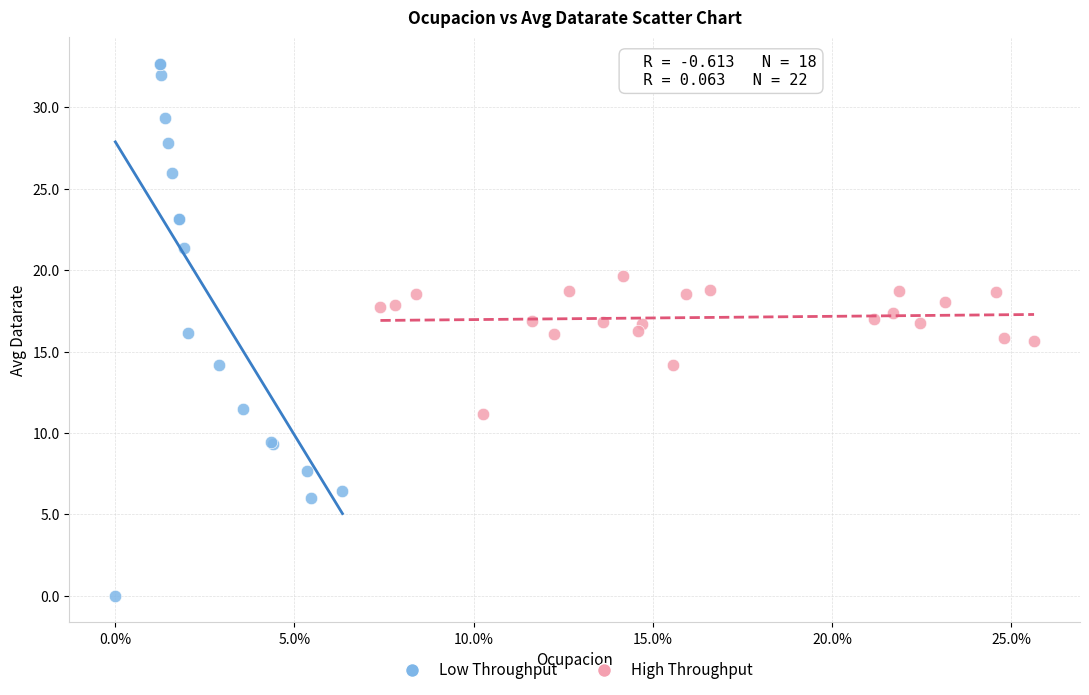

Which series contains the lowest Y value?

Low Throughput